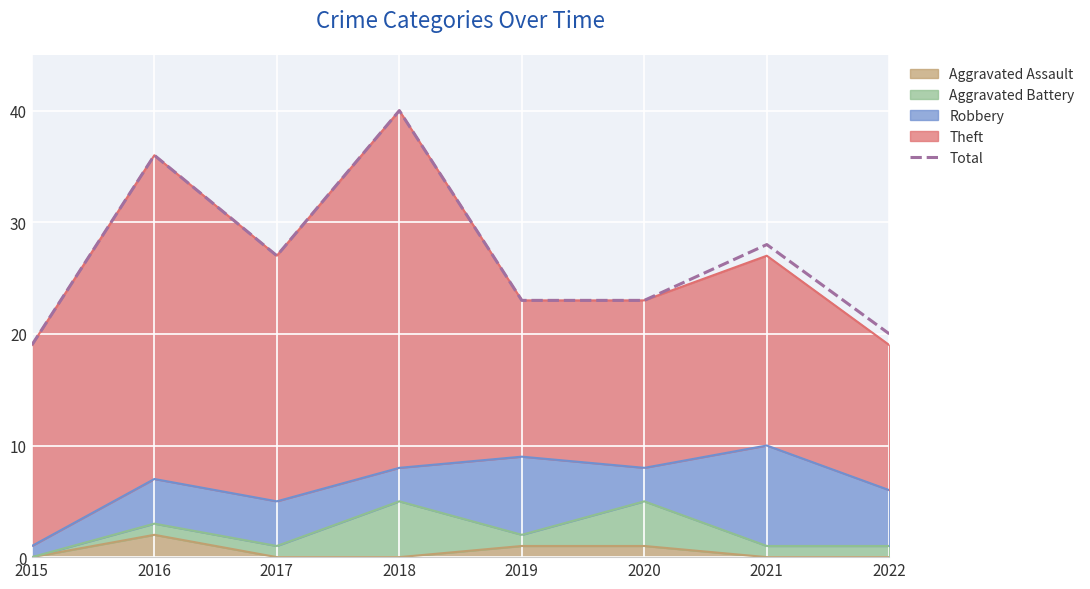

Read the value at 2017.

27